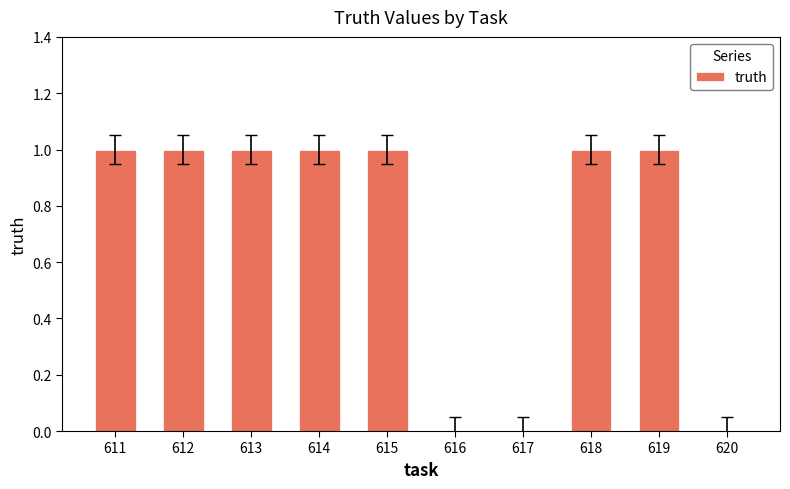

Reading left to right, list all the values displayed in this chart.

1	1	1	1	1	0	0	1	1	0